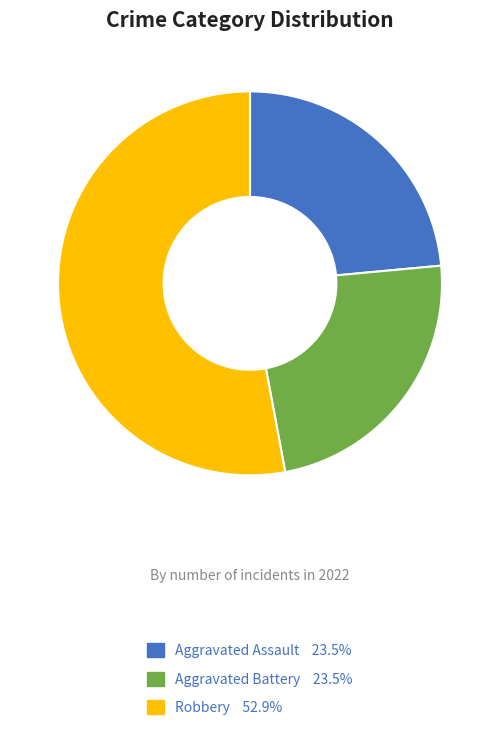

Is there a majority slice in this chart?

Yes